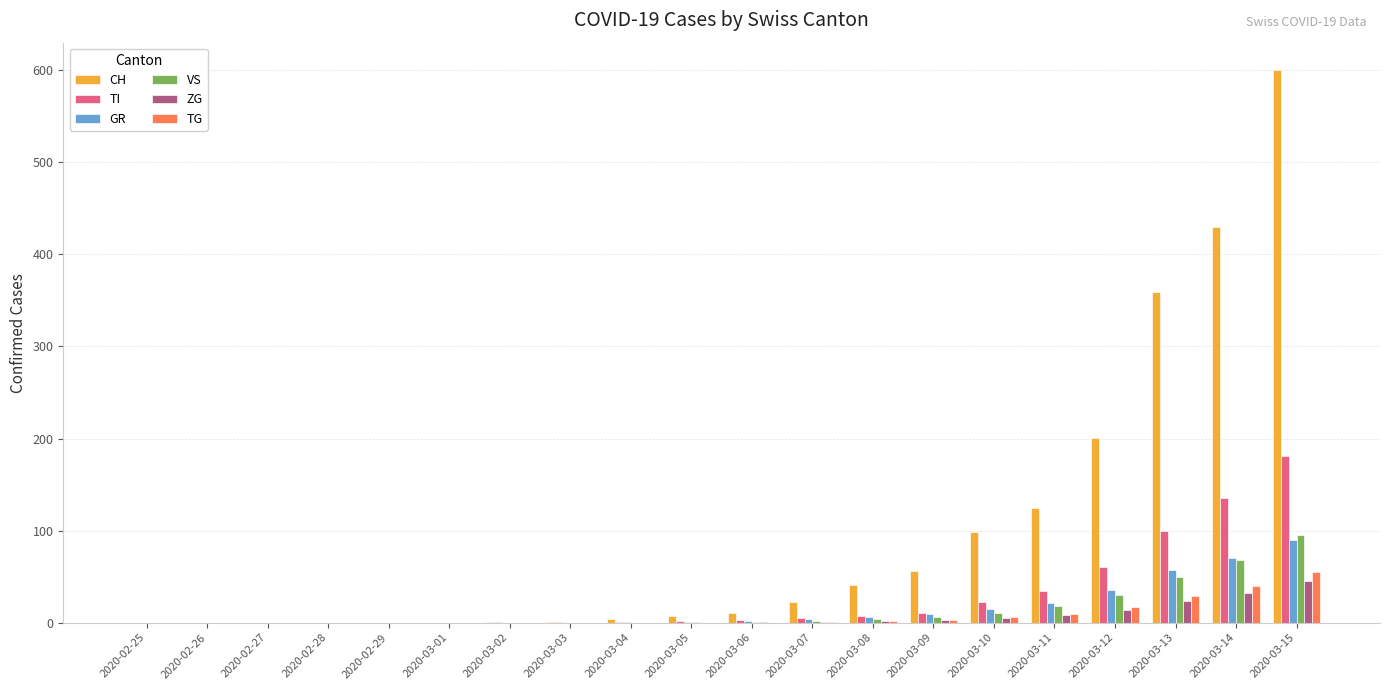

What is the average value of the GR series?

16